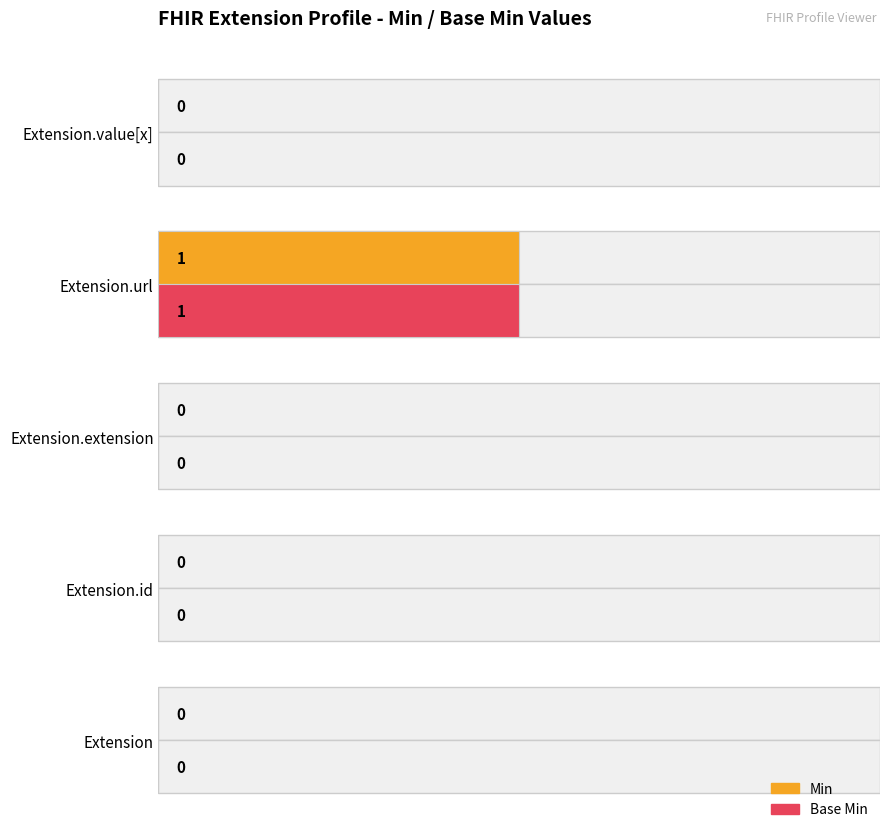

Reading left to right, transcribe all the data shown in this chart.

Min: 0	0	0	1	0
Base Min: 0	0	0	1	0